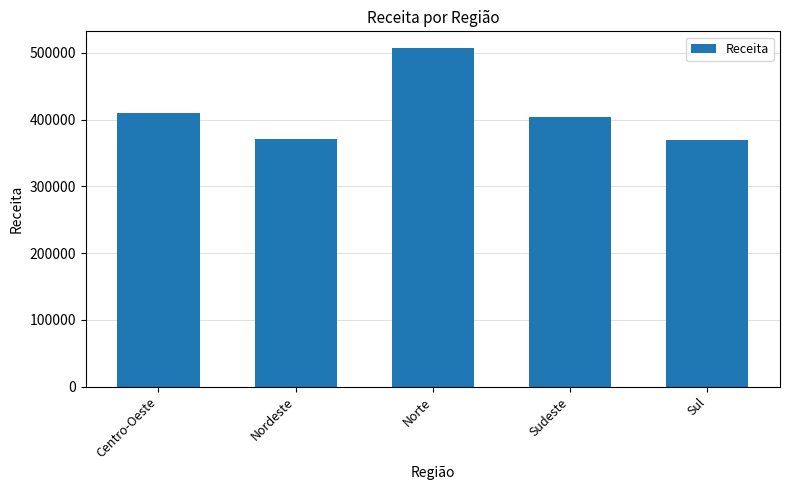

Count the number of categories in the chart.

5